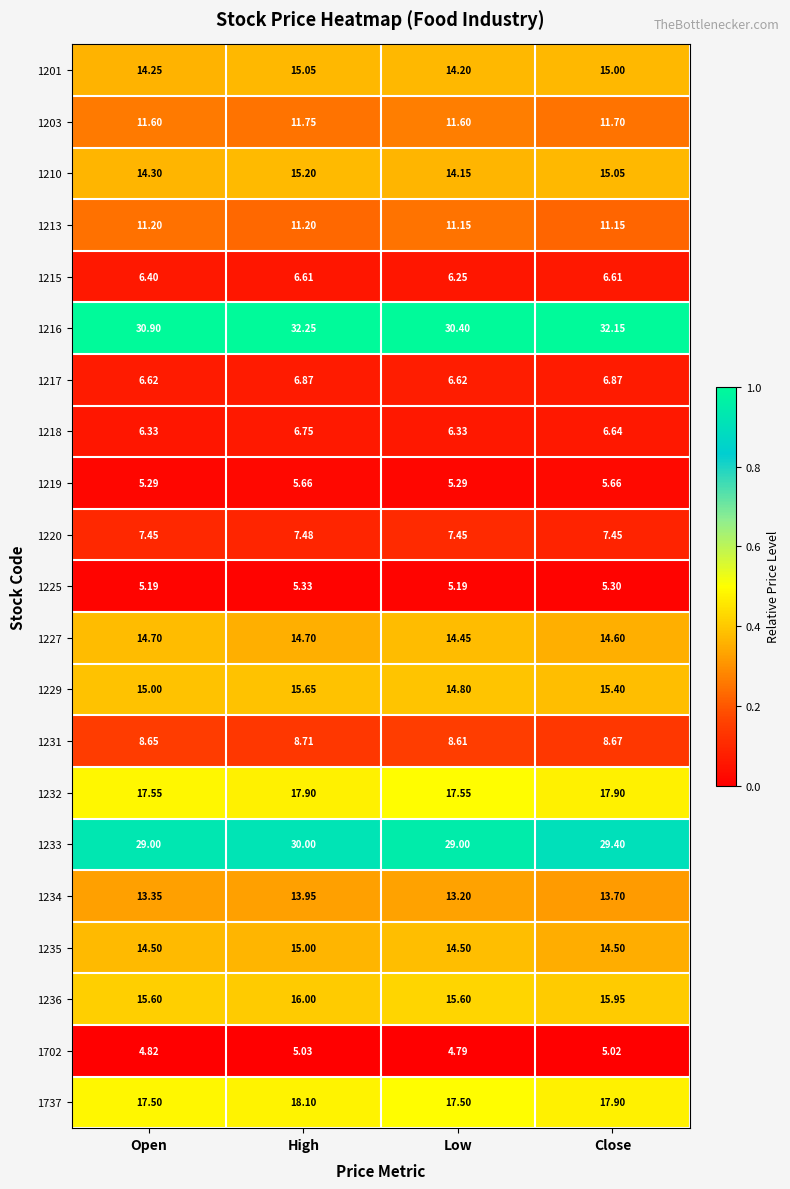

At which category does the chart reach its minimum across all series?

Low